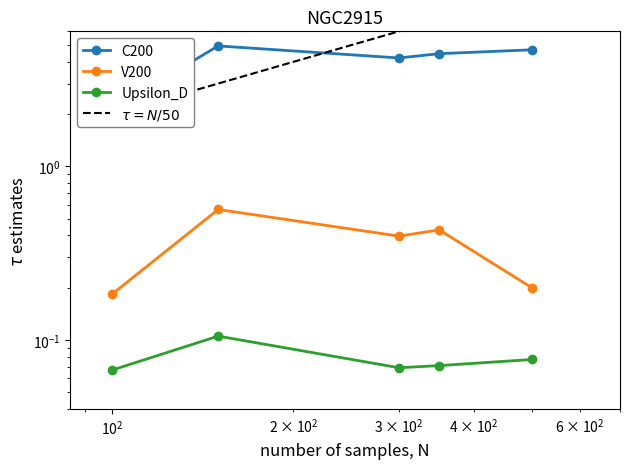

The C200 series shows 1.3 at $\mathdefault{10^{2}}$. True or false?

False